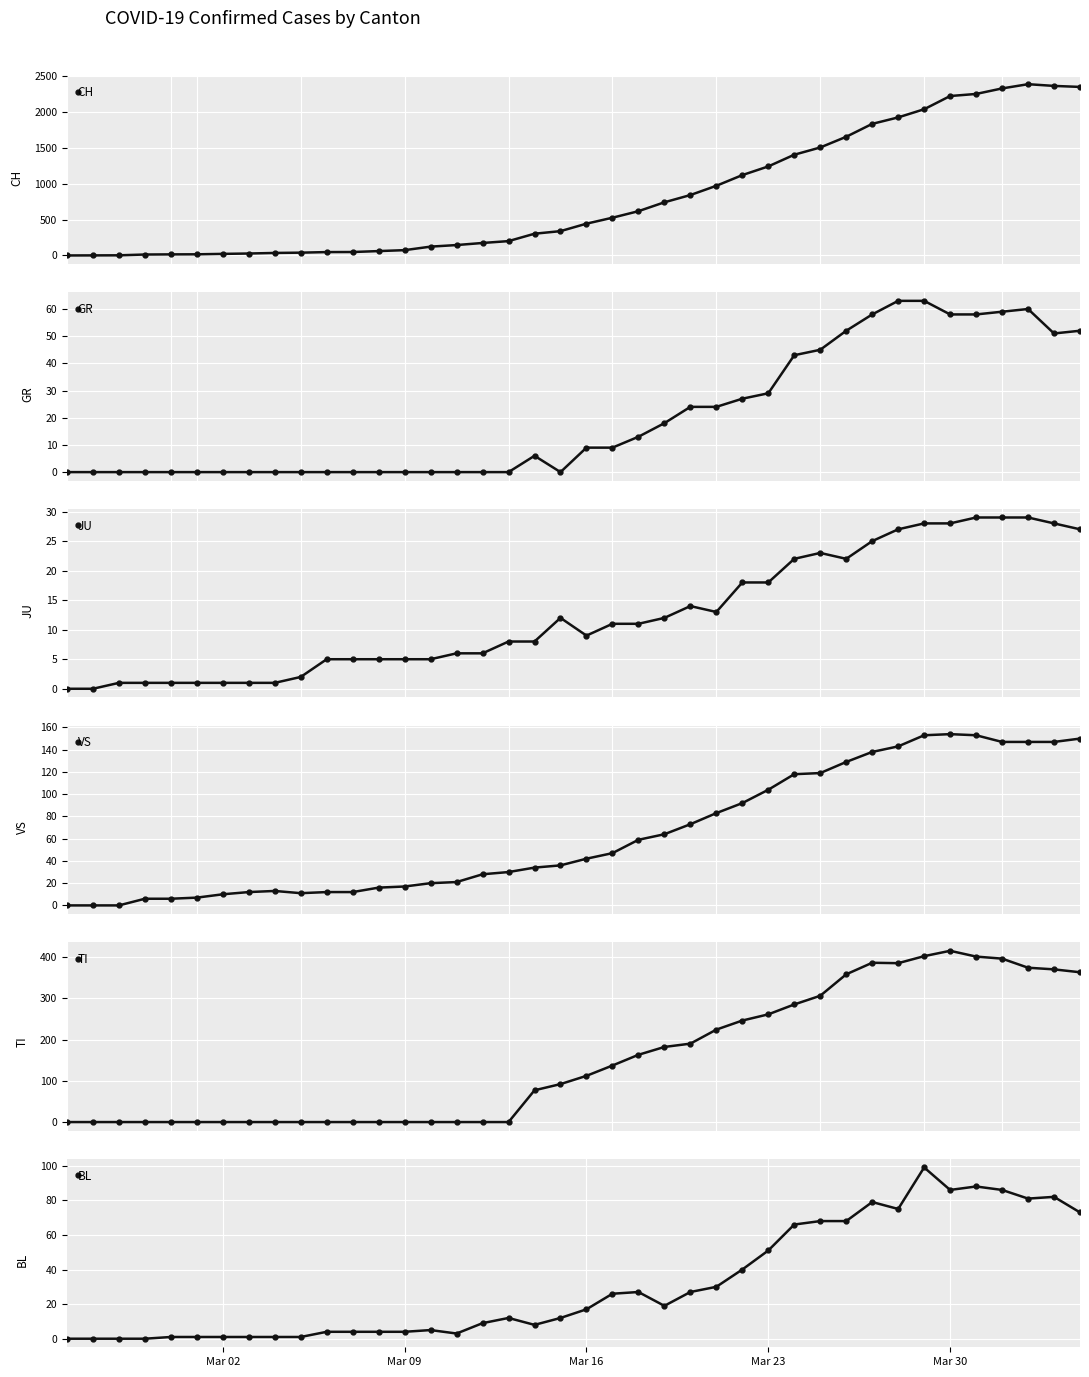

What are all the series names shown in the legend?

CH, GR, JU, VS, TI, BL